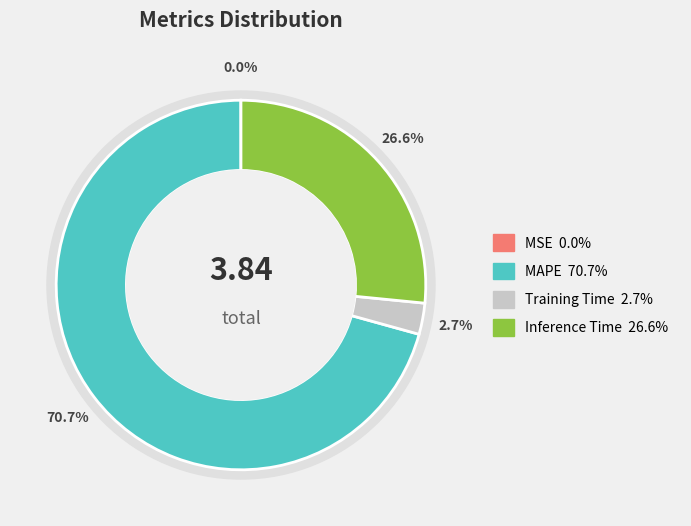

What portion of the pie excludes MSE?

100.0%